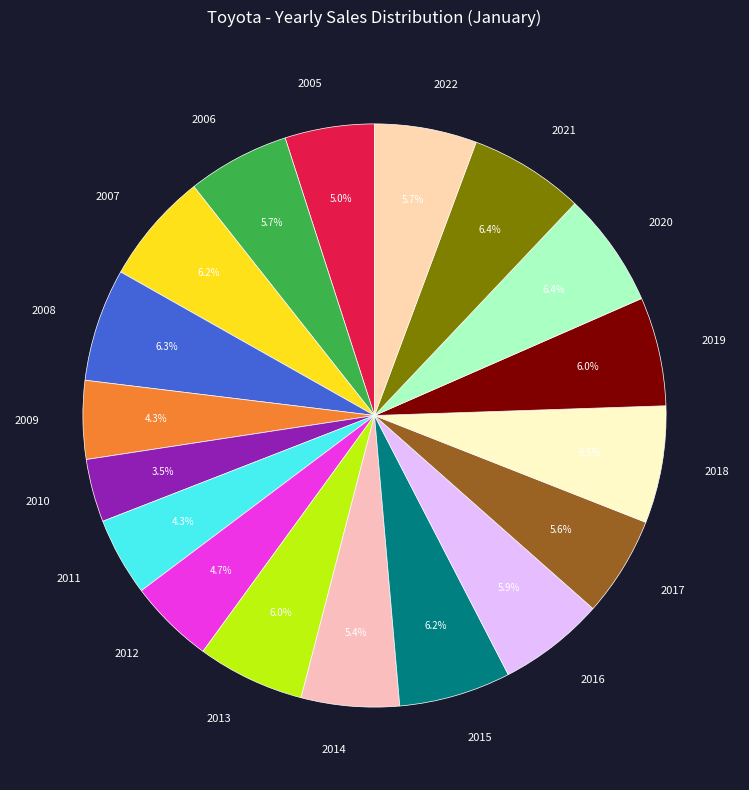

Count the number of slices in the pie.

18